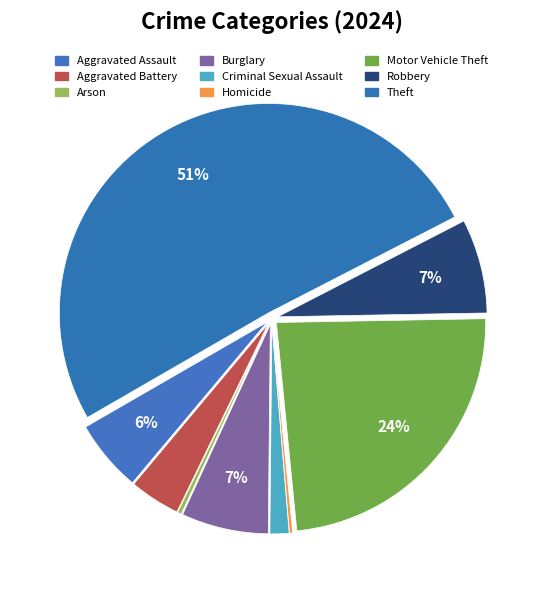

To the nearest percent, what is the difference between the largest and smallest slice percentages?

51%